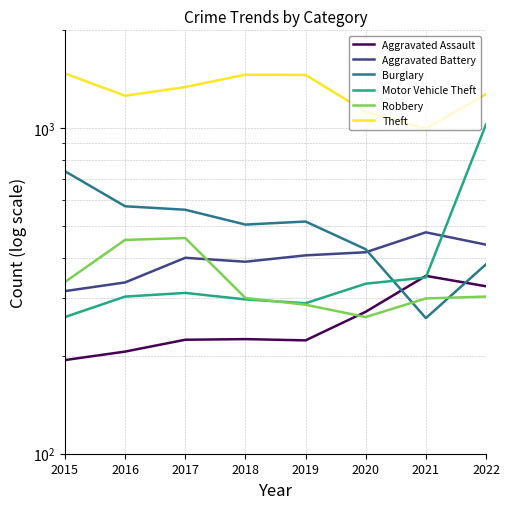

How many interior local valleys does the Aggravated Assault series have?

1